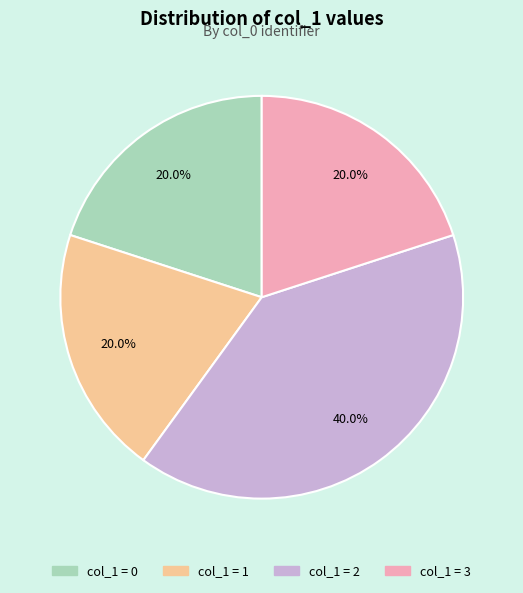

Is there any slice that represents more than half of the pie?

No